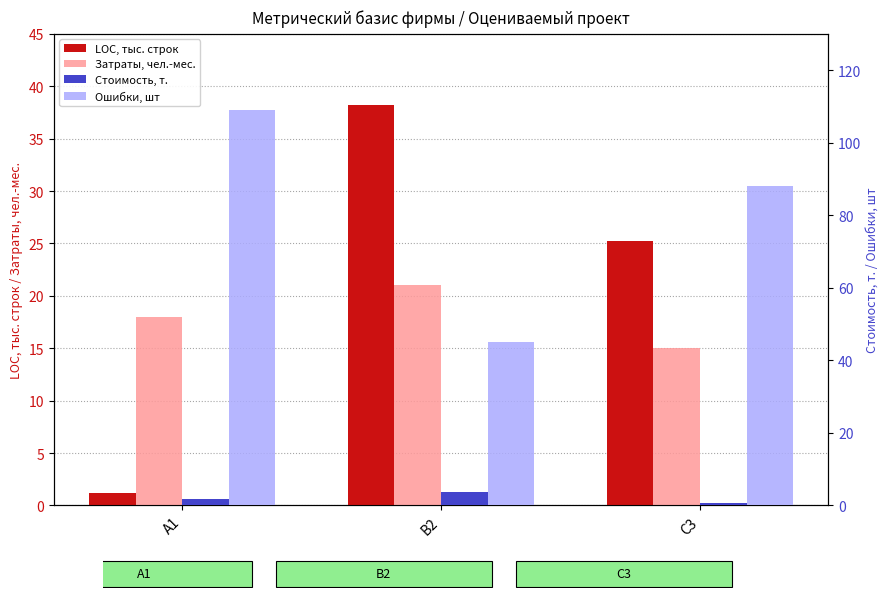

At which label does Затраты, чел.-мес. reach its peak?

B2